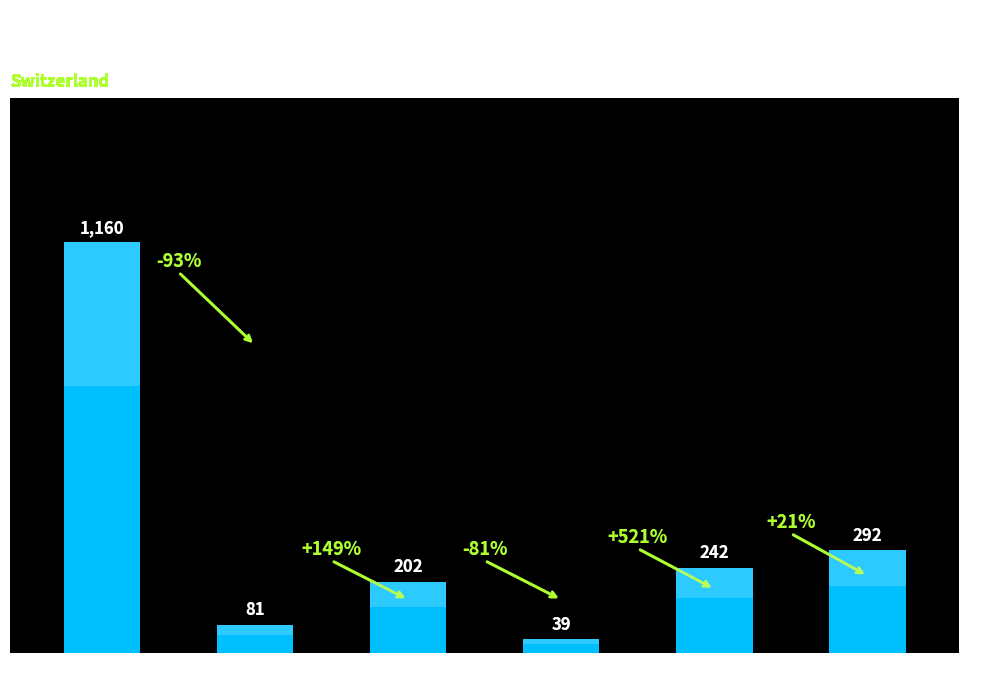

Which has a higher value, ZG or BL?

BL